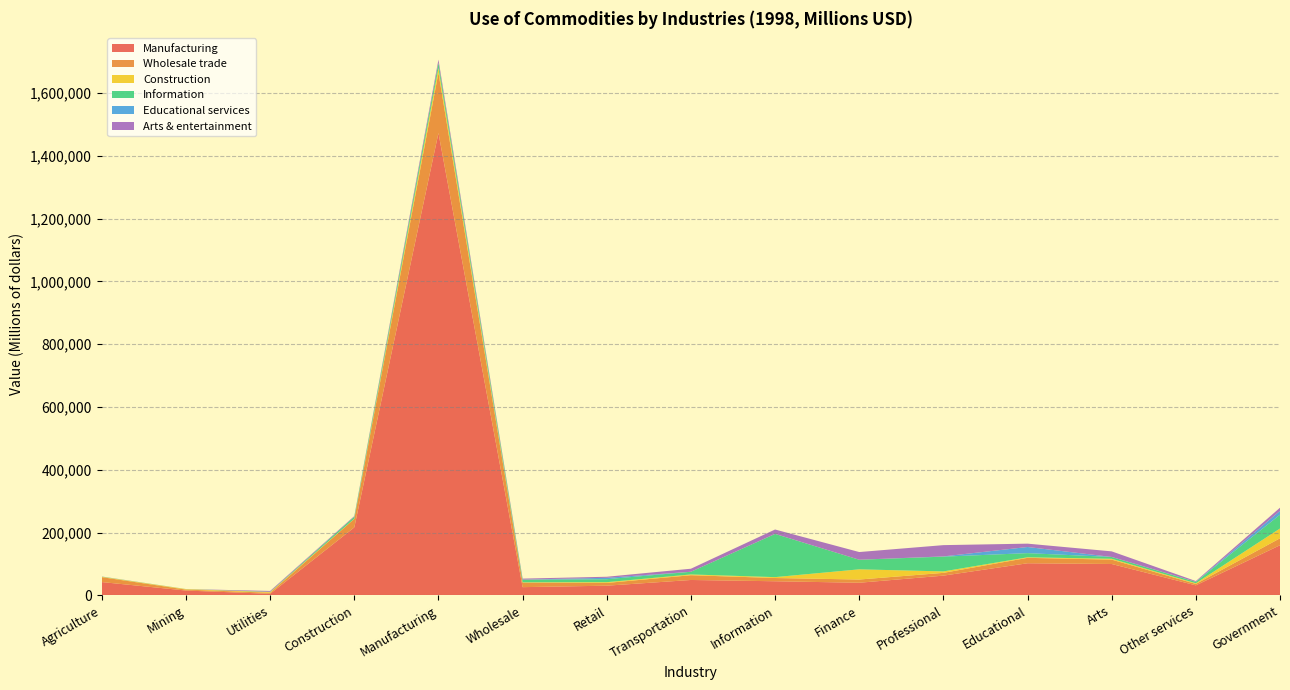

Reading left to right, extract all data points from this chart.

Manufacturing: Agriculture=42488	Mining=15485	Utilities=5096	Construction=216680	Manufacturing=1472657	Wholesale=26278	Retail=30947	Transportation=49147	Information=45065	Finance=40327	Professional=62951	Educational=102387	Arts=100040	Other services=32032	Government=159810
Wholesale trade: Agriculture=15589	Mining=2991	Utilities=3384	Construction=27095	Manufacturing=191848	Wholesale=14513	Retail=8754	Transportation=15178	Information=10328	Finance=10256	Professional=8829	Educational=17256	Arts=13912	Other services=4477	Government=22158
Construction: Agriculture=1241	Mining=1474	Utilities=2007	Construction=588	Manufacturing=15190	Wholesale=862	Retail=2381	Transportation=2437	Information=2822	Finance=32447	Professional=4622	Educational=1762	Arts=2700	Other services=2195	Government=31129
Information: Agriculture=443	Mining=256	Utilities=930	Construction=6254	Manufacturing=16880	Wholesale=8162	Retail=9493	Transportation=8505	Information=137581	Finance=30563	Professional=47030	Educational=13212	Arts=5696	Other services=4348	Government=43858
Educational services: Agriculture=238	Mining=0	Utilities=106	Construction=16	Manufacturing=50	Wholesale=468	Retail=4485	Transportation=21	Information=191	Finance=5	Professional=770	Educational=19566	Arts=153	Other services=418	Government=12187
Arts & entertainment: Agriculture=199	Mining=85	Utilities=2659	Construction=1997	Manufacturing=9812	Wholesale=3170	Retail=3331	Transportation=9680	Information=13913	Finance=24507	Professional=35904	Educational=10658	Arts=17753	Other services=2200	Government=10167